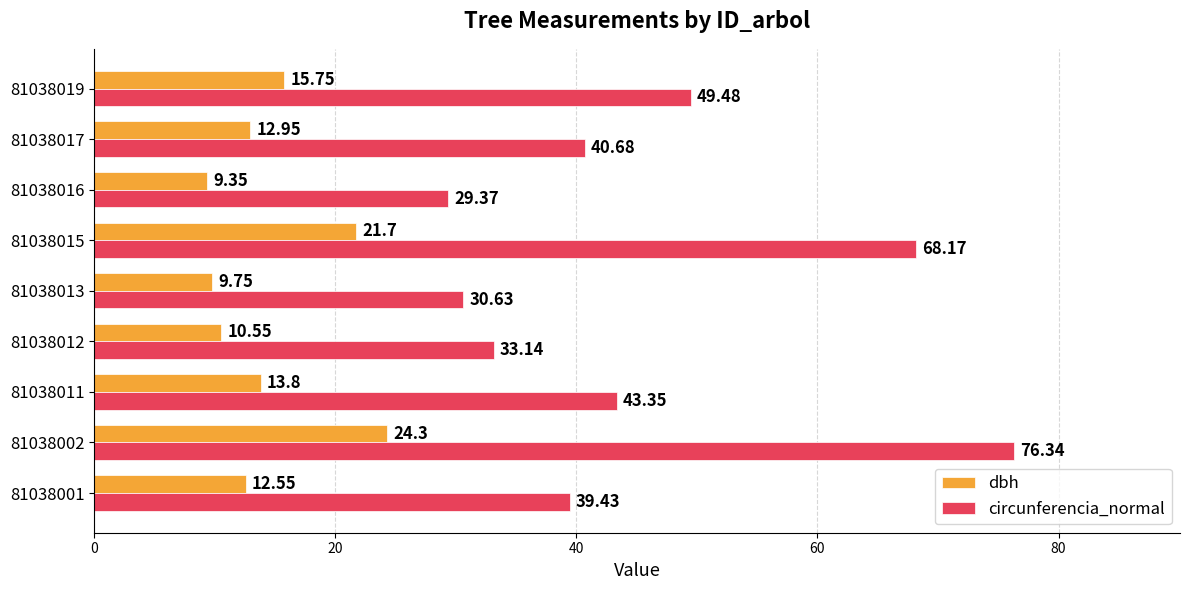

What is the average value of the dbh series?

14.5